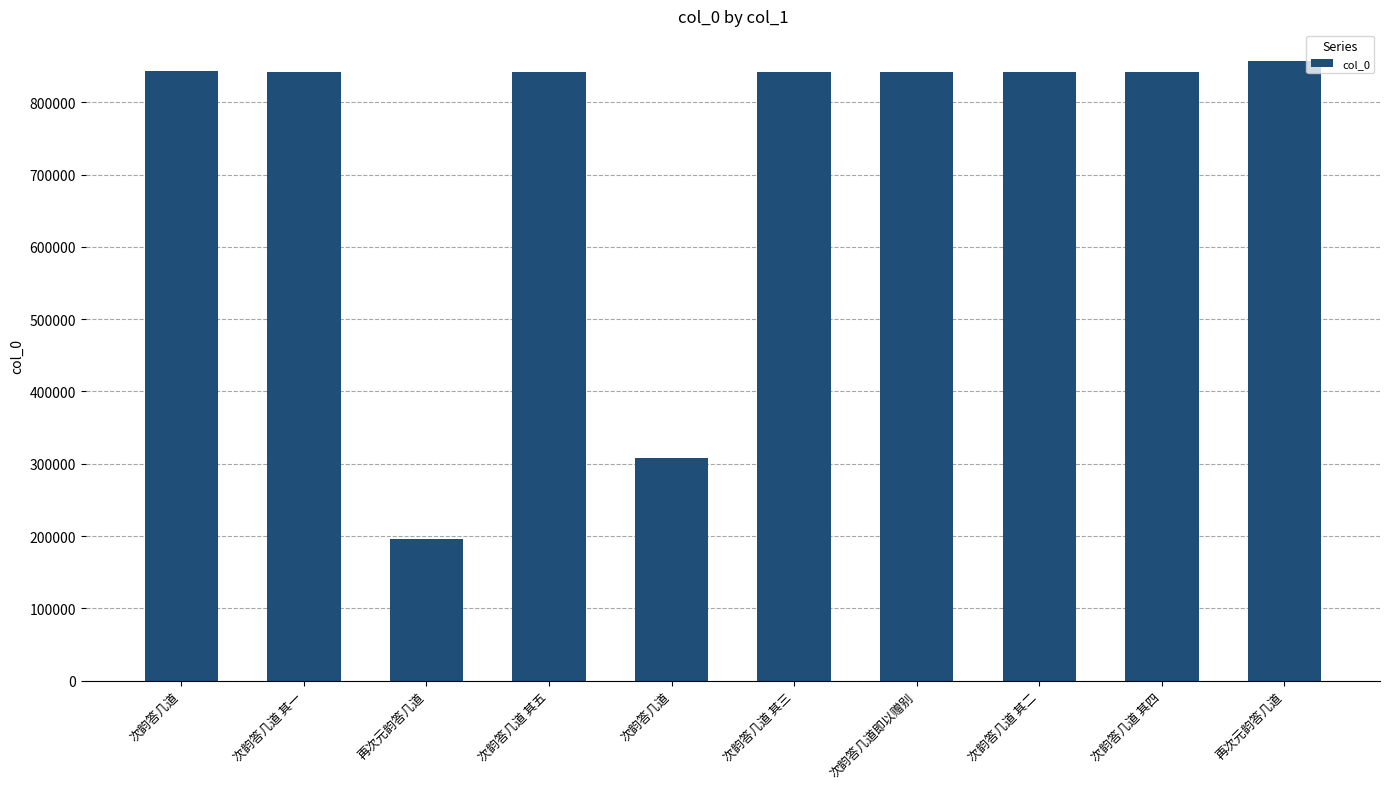

What is the average value?

726065